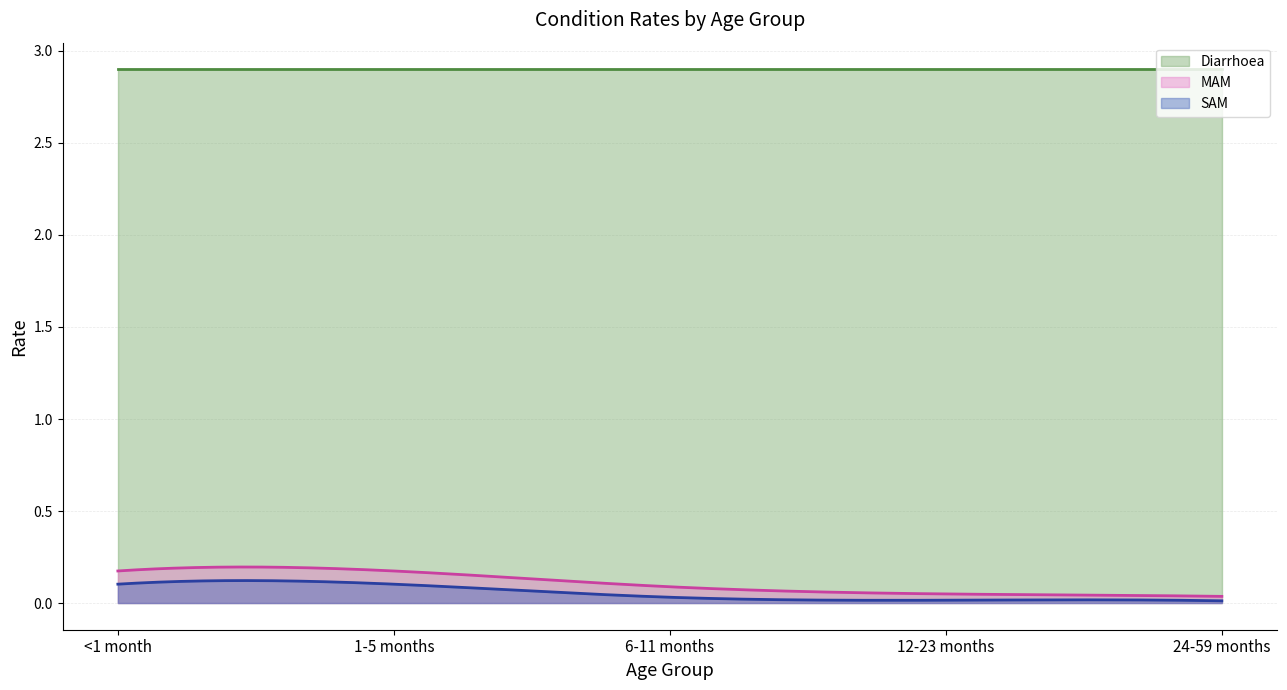

How many lines are shown in the chart?

3